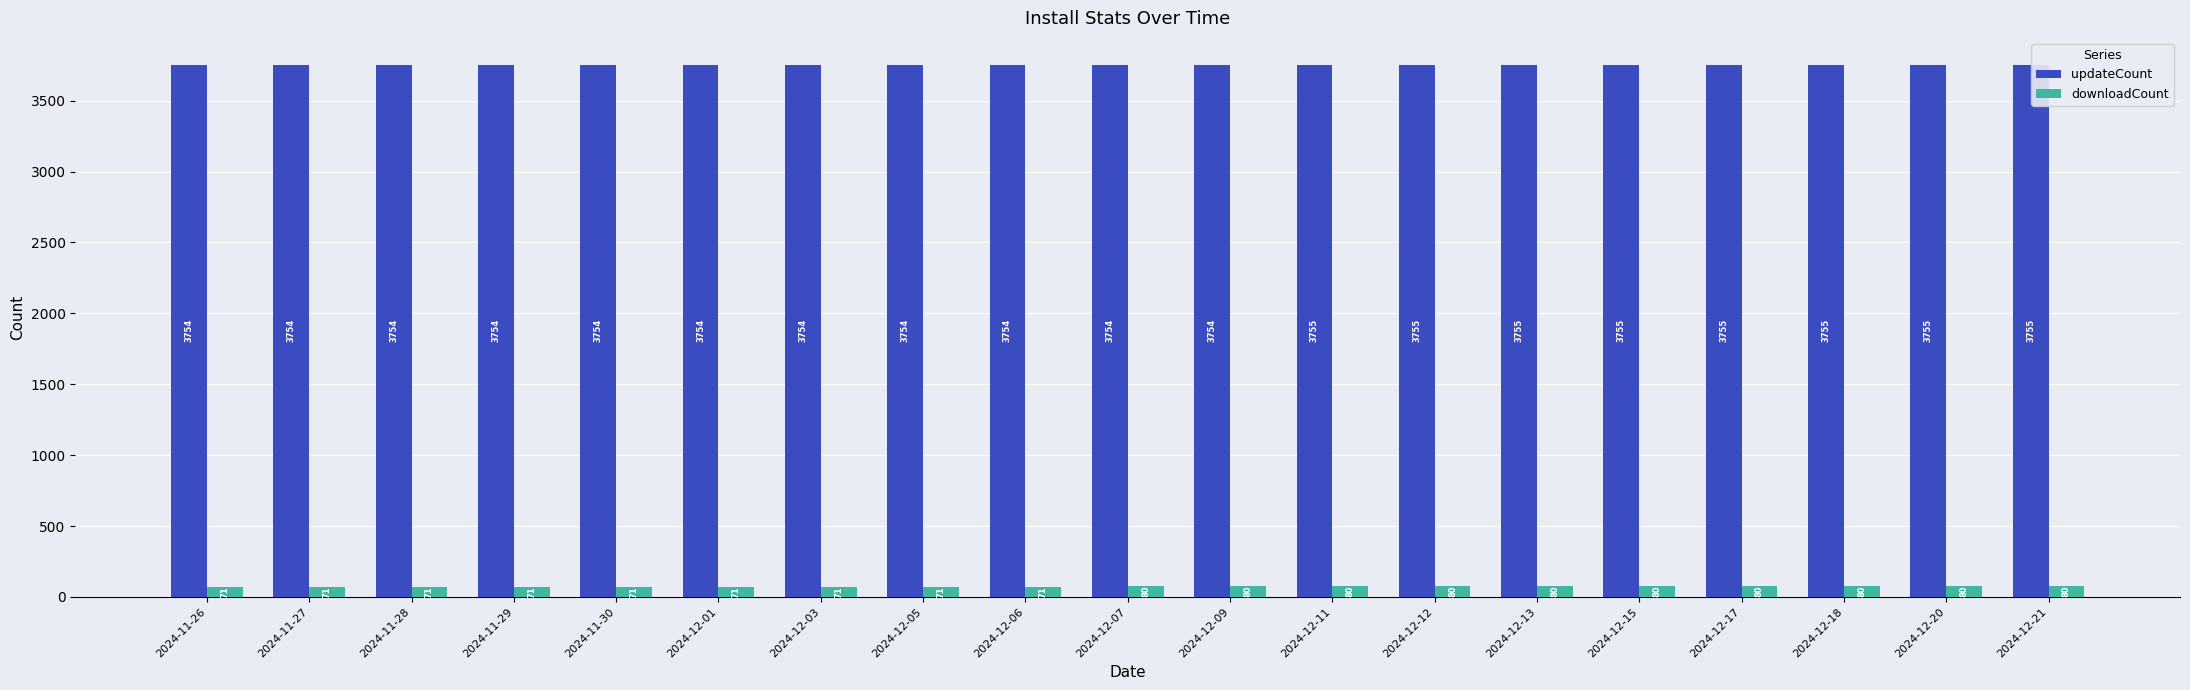

What is the label of the 16th bar from the left?

2024-12-17